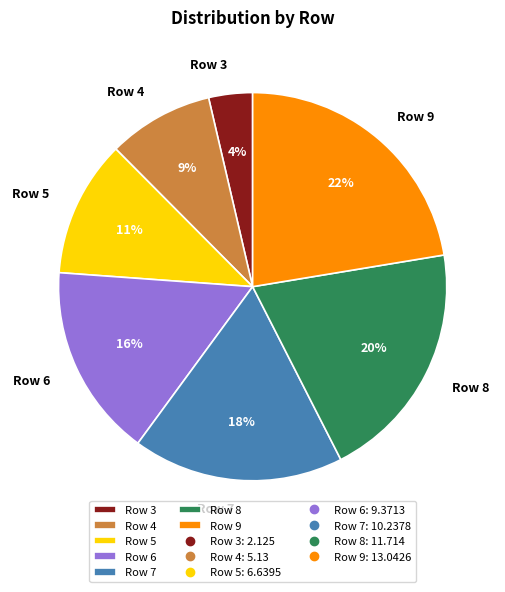

How many segments does this pie chart have?

7